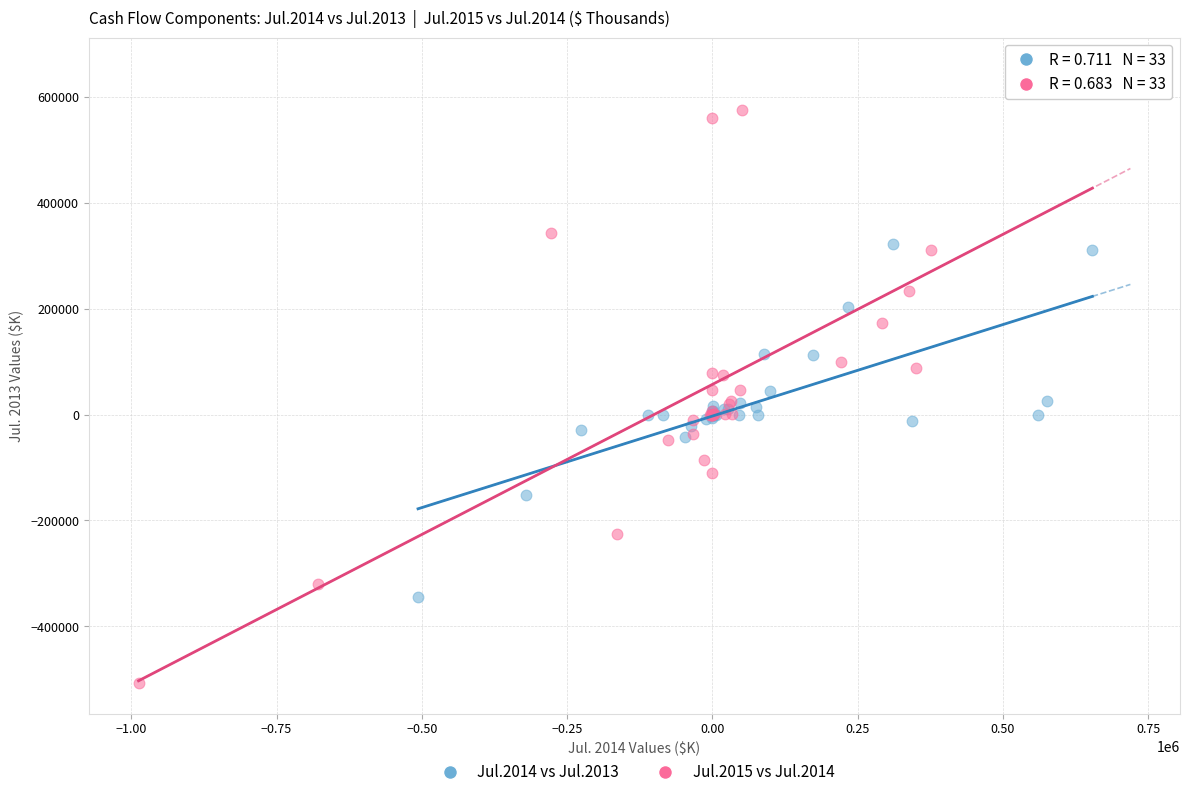

What are all the series names shown in the legend?

Jul.2014 vs Jul.2013, Jul.2015 vs Jul.2014